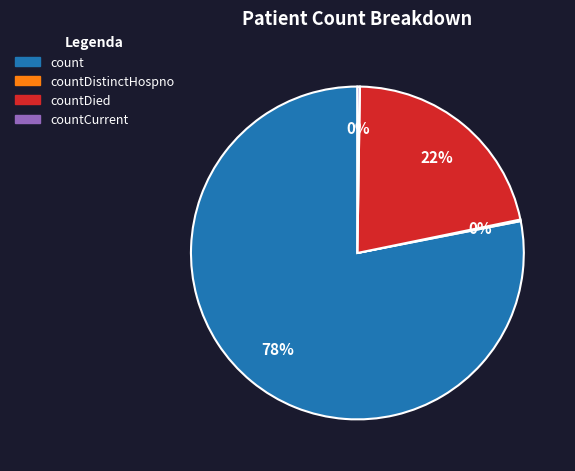

The count slice represents 66% of the pie. True or false?

False